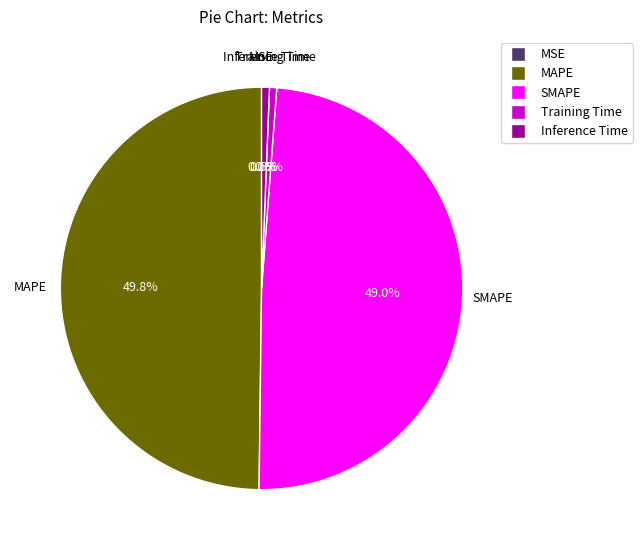

True or false: SMAPE accounts for 49% of the total.

True